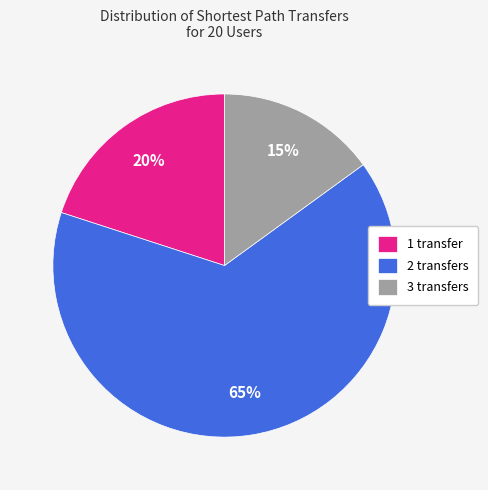

What is the largest slice in the pie chart?

2 transfers